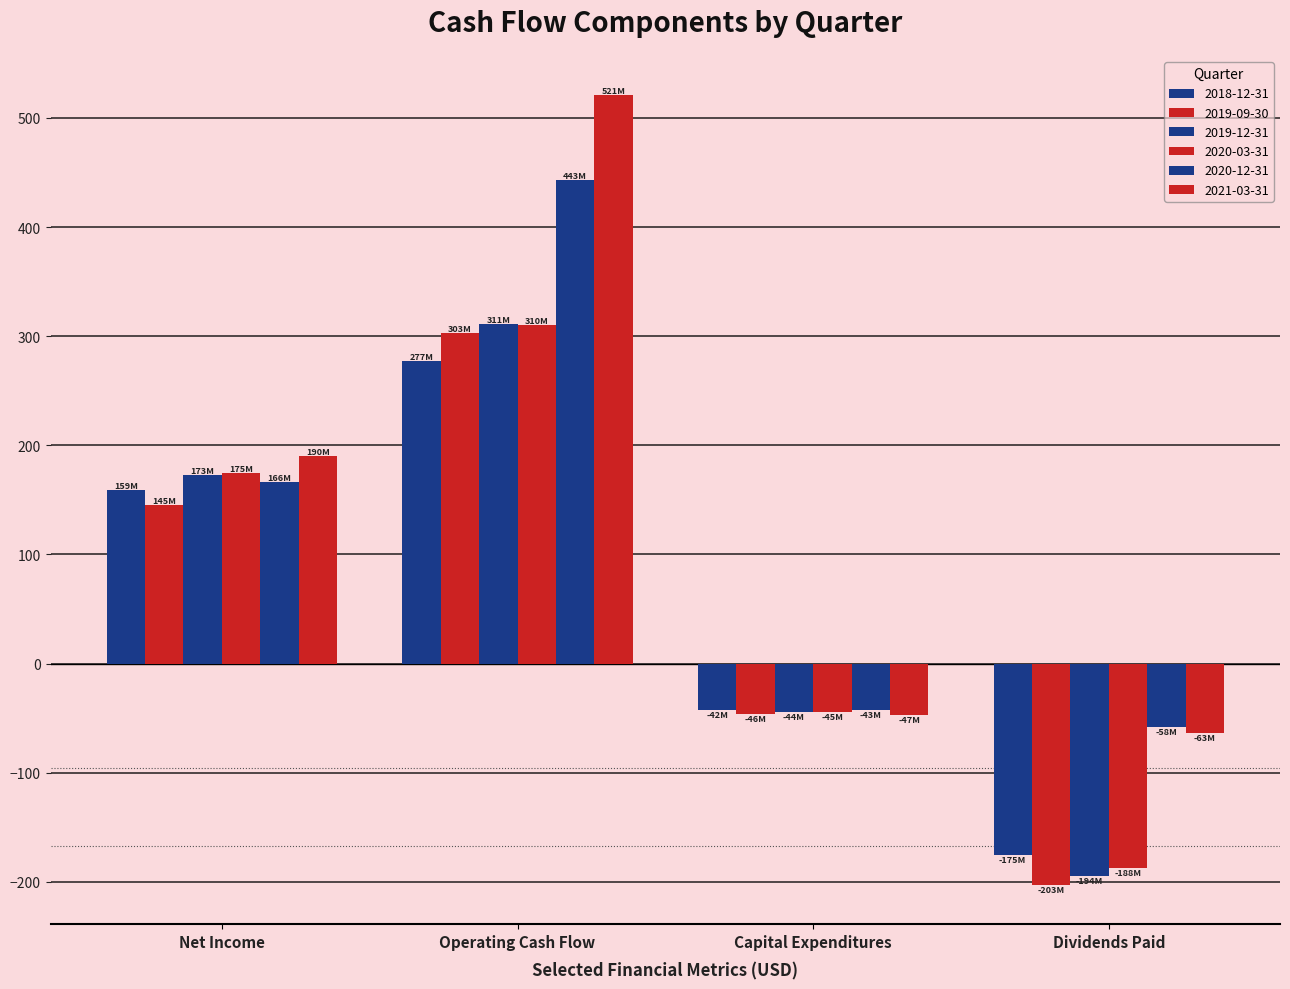

At which category does the chart reach its peak across all series?

Operating Cash Flow